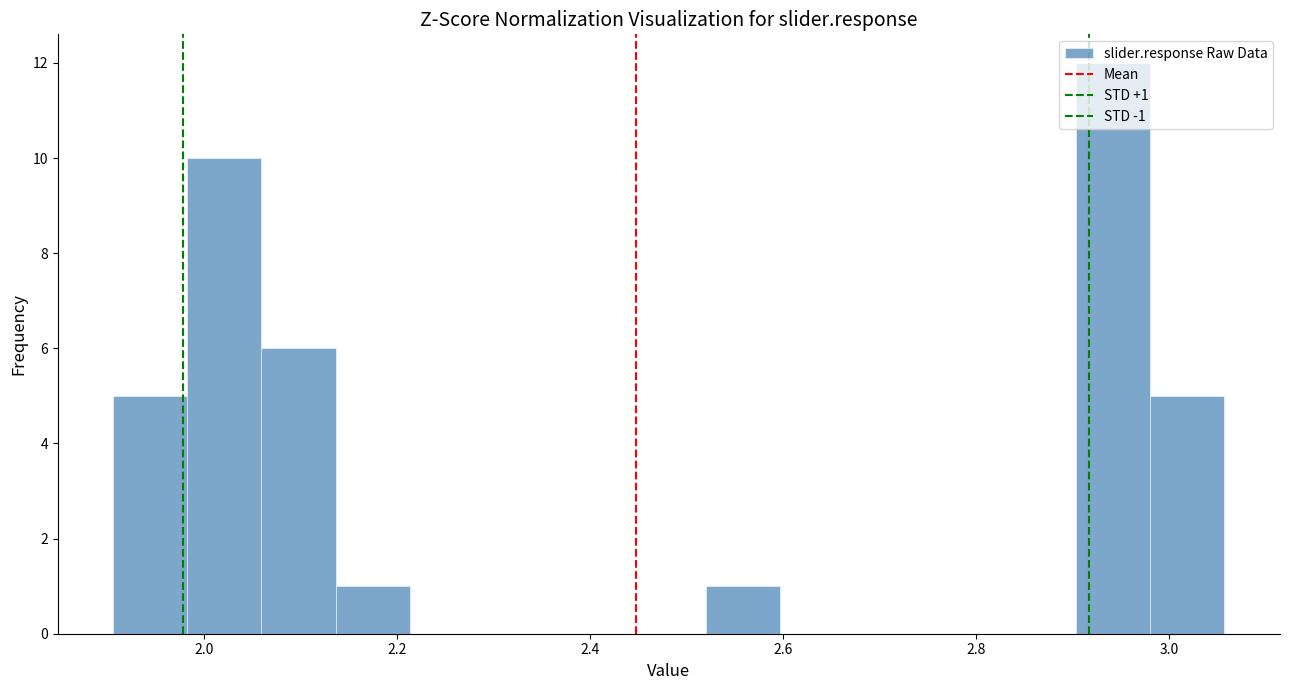

Read against the x-axis, roughly where is the centre of the tallest bar?

2.94